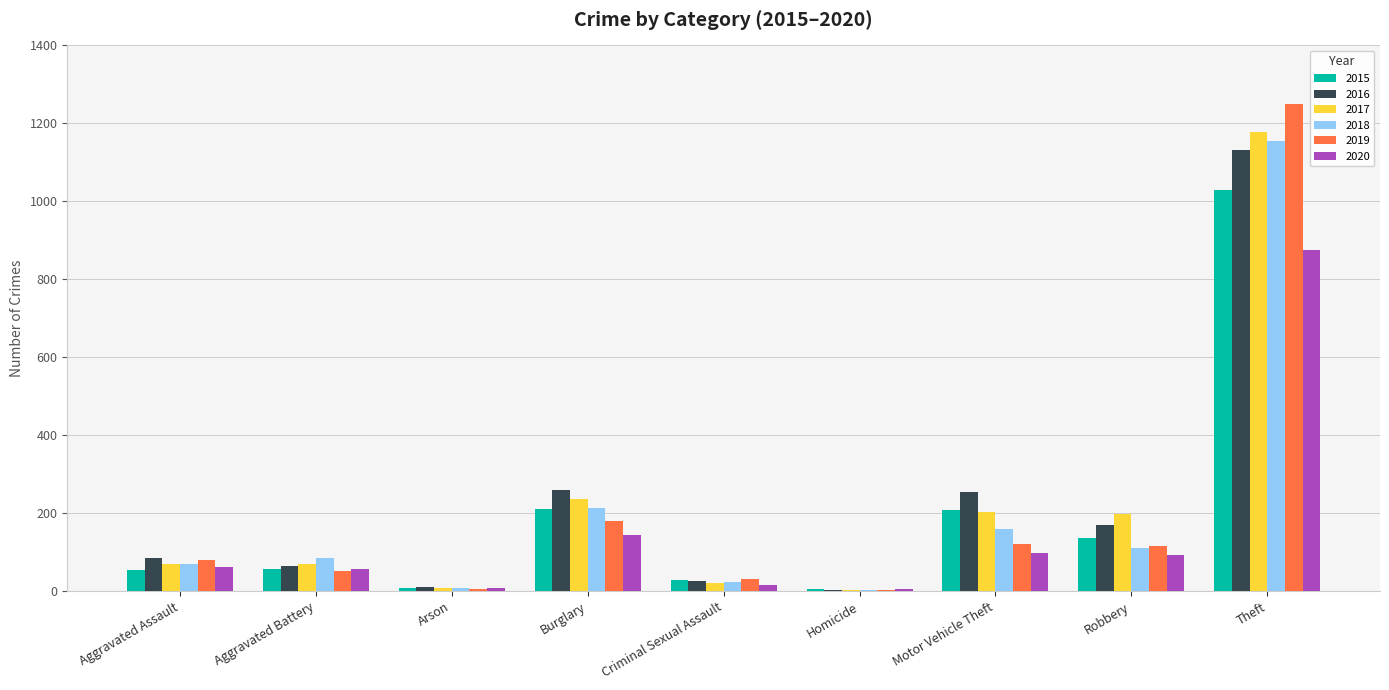

Are the bars grouped side by side (vs. stacked)?

Yes